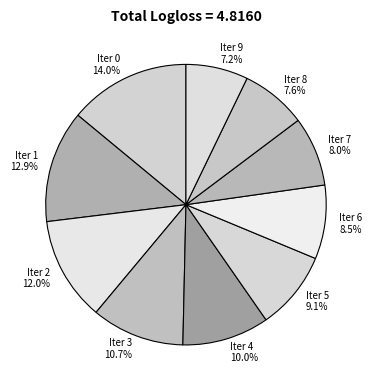

To the nearest percent, what is the average slice percentage?

10%